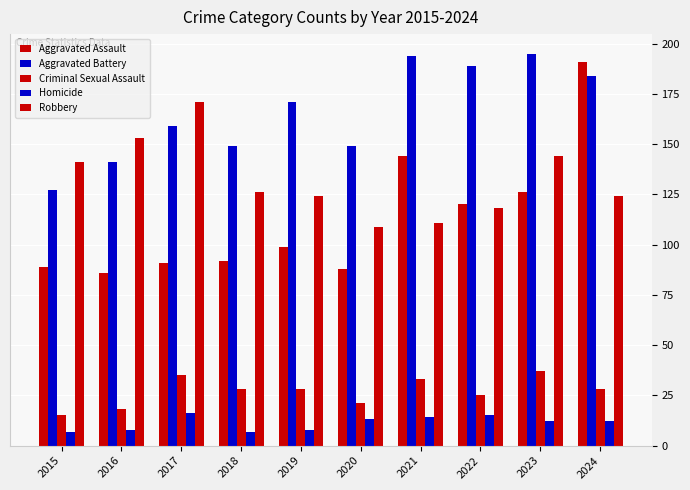

How many distinct data groups are displayed?

5